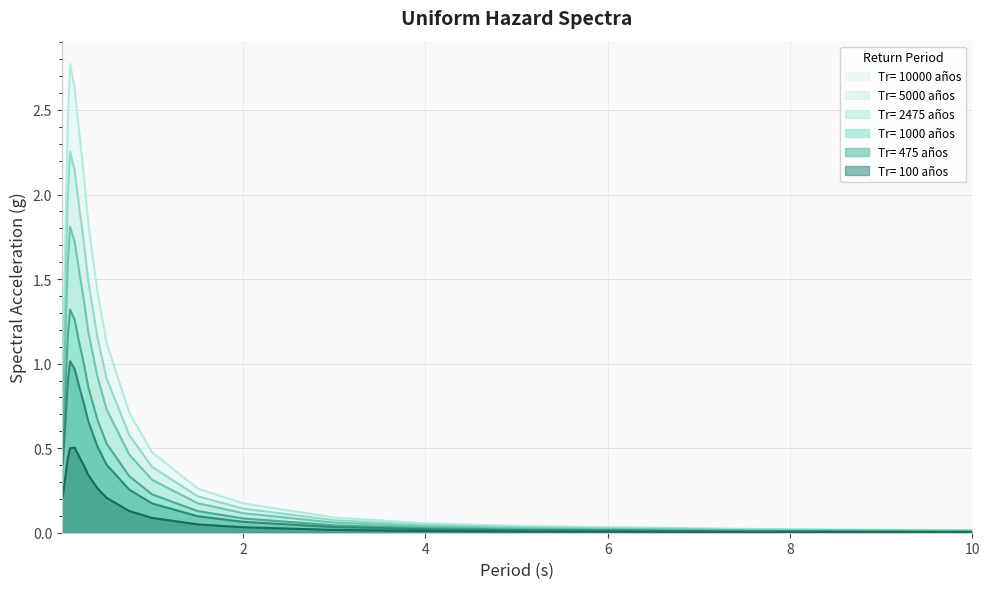

True or false: Tr= 5000 años has more than 2 points higher than both neighbors.

False